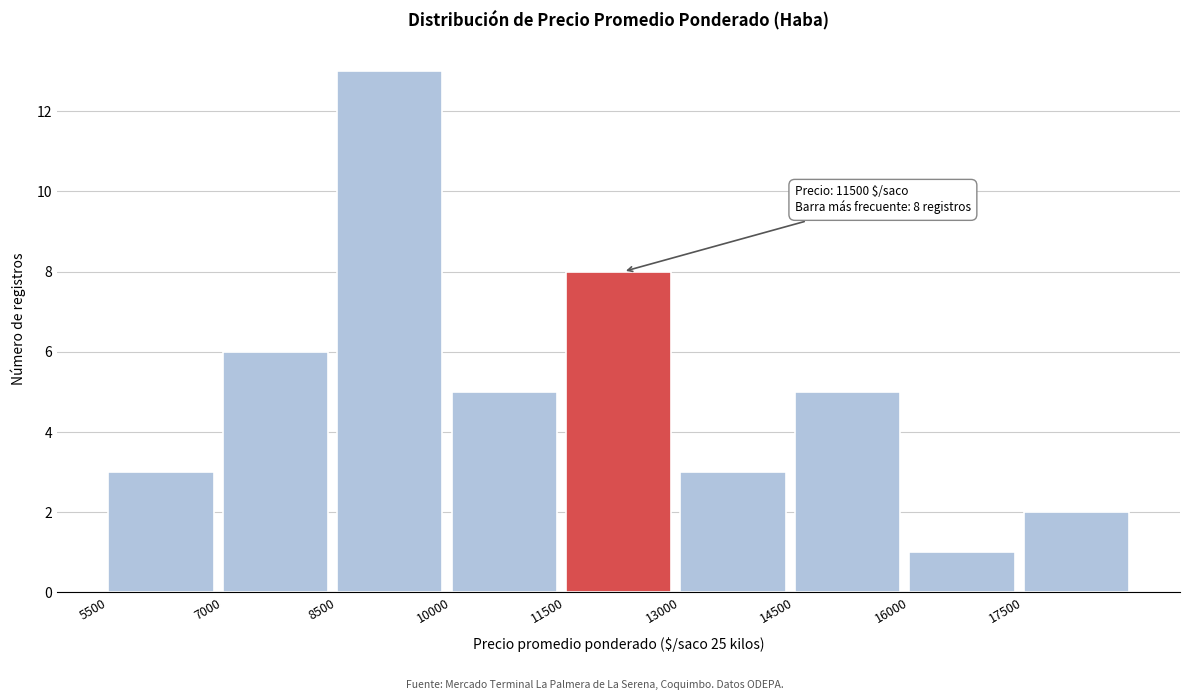

Over which range of the x-axis is the bar tallest?

8500 to 10000